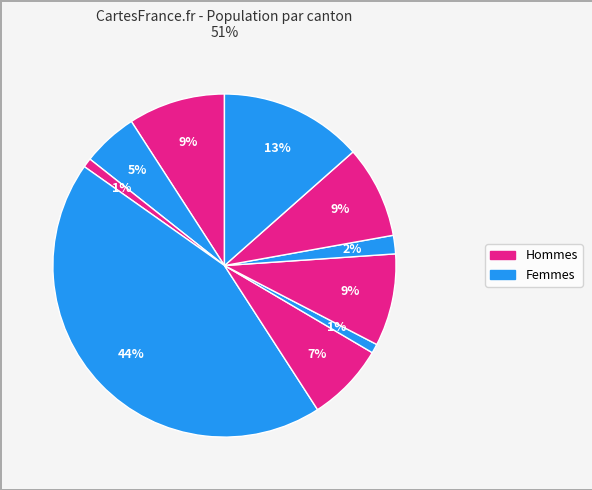

To the nearest percent, what is the average slice percentage?

10%